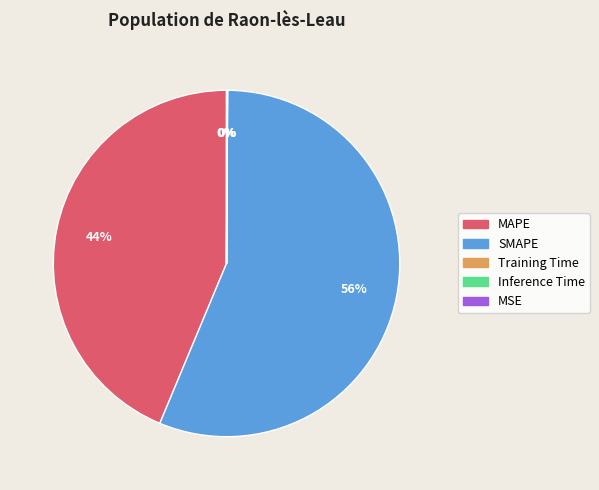

What percentage is the MAPE slice, to the nearest percent?

44%